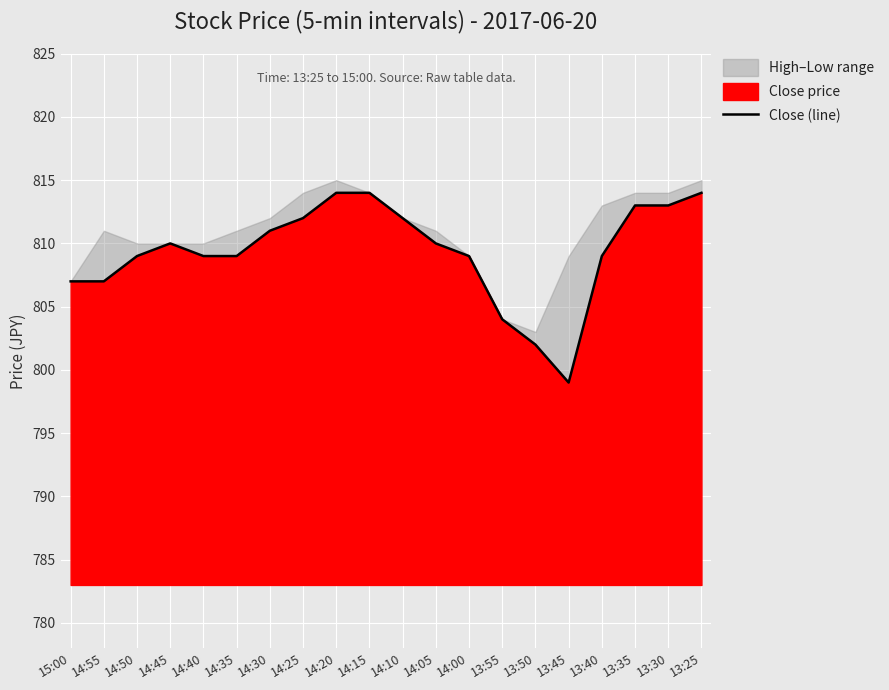

What is the difference between the values at 15:00 and 14:25?

5